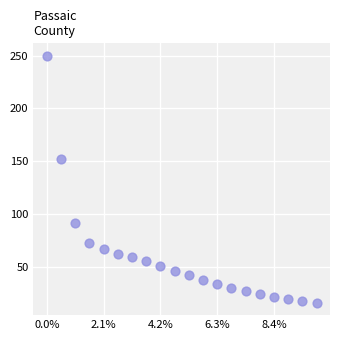

What is the range of Y values (max minus min)?

234.3